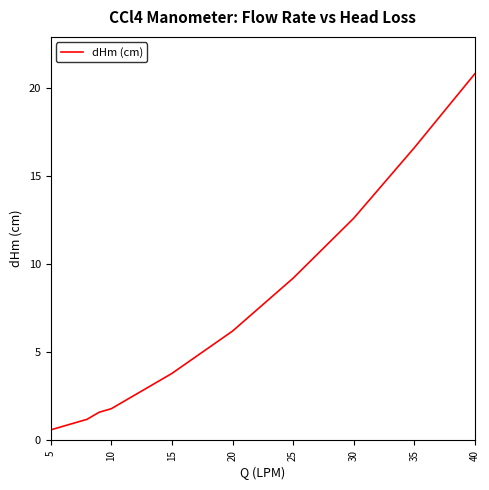

What is the smallest value displayed?

0.6